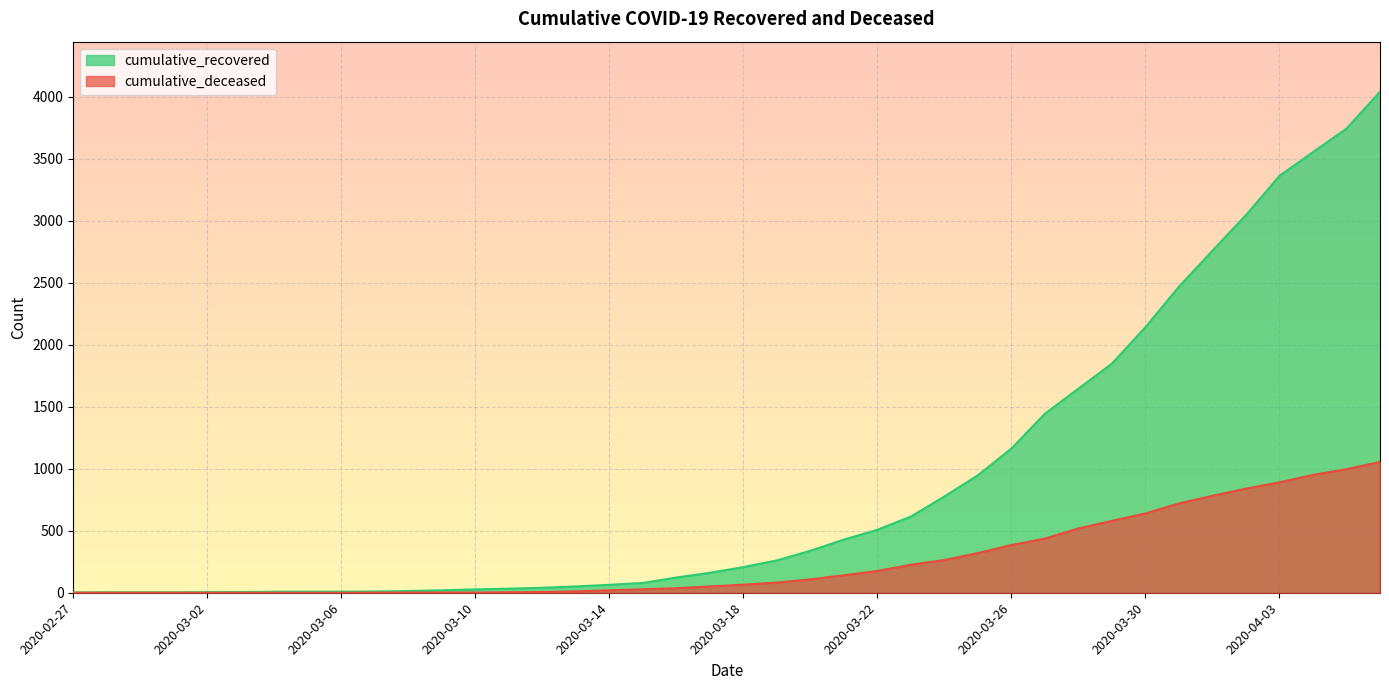

What is the spread (max minus min) of values at 2020-04-02?

2207